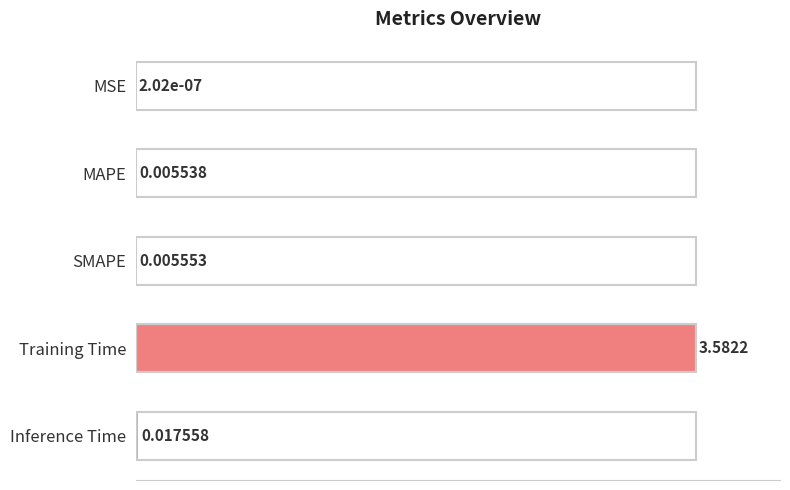

What is the sum of all values?

100.8